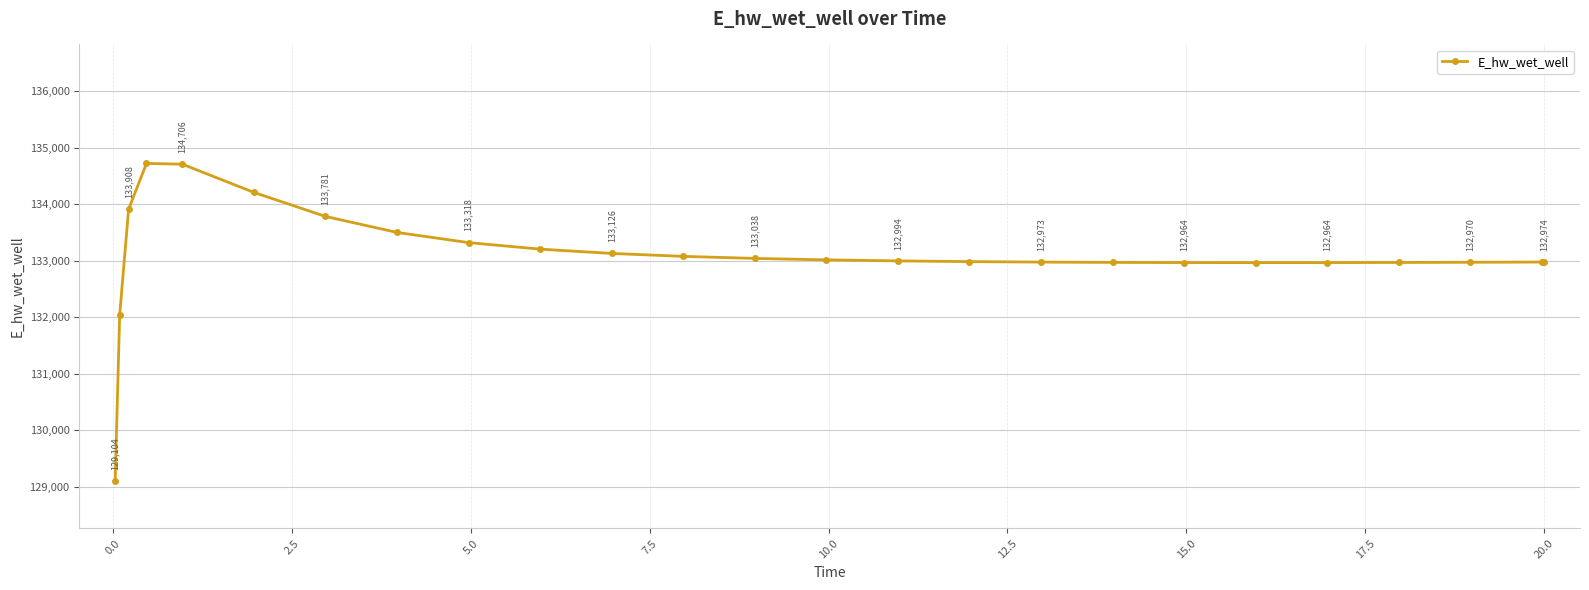

Count the number of categories in the chart.

25